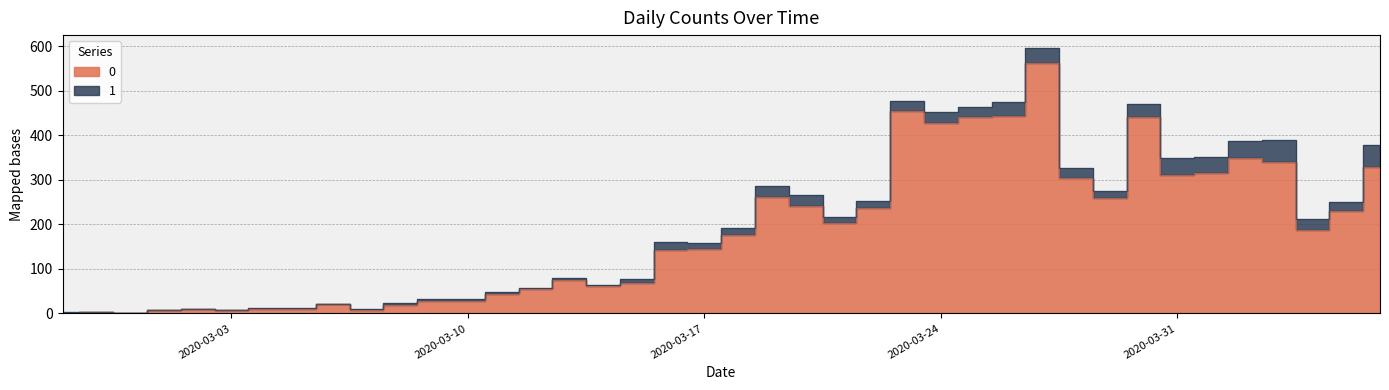

At which category does the chart reach its peak across all series?

2020-03-27